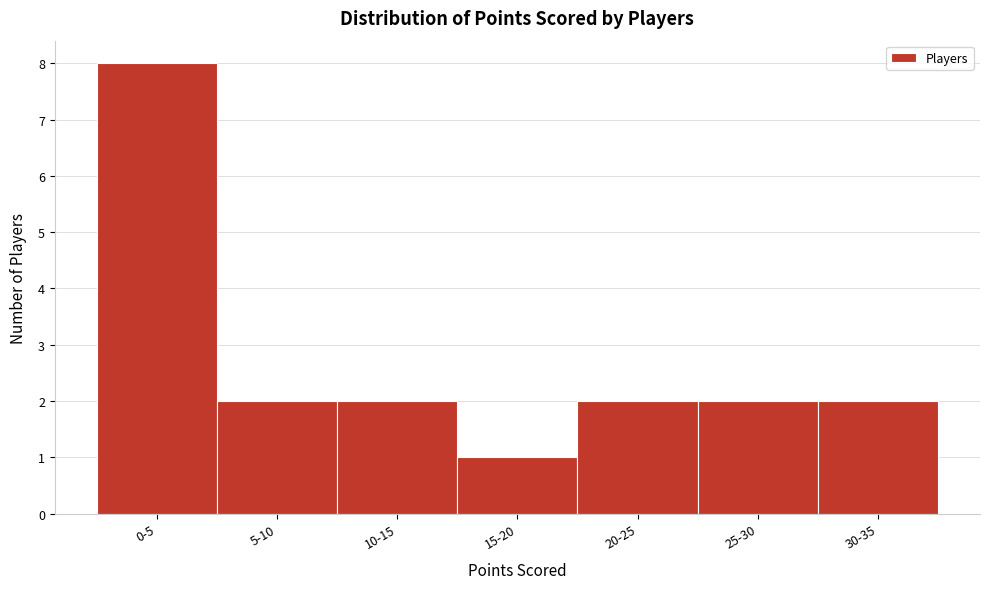

Reading left to right, extract all data points from this chart.

0-5=8	5-10=2	10-15=2	15-20=1	20-25=2	25-30=2	30-35=2